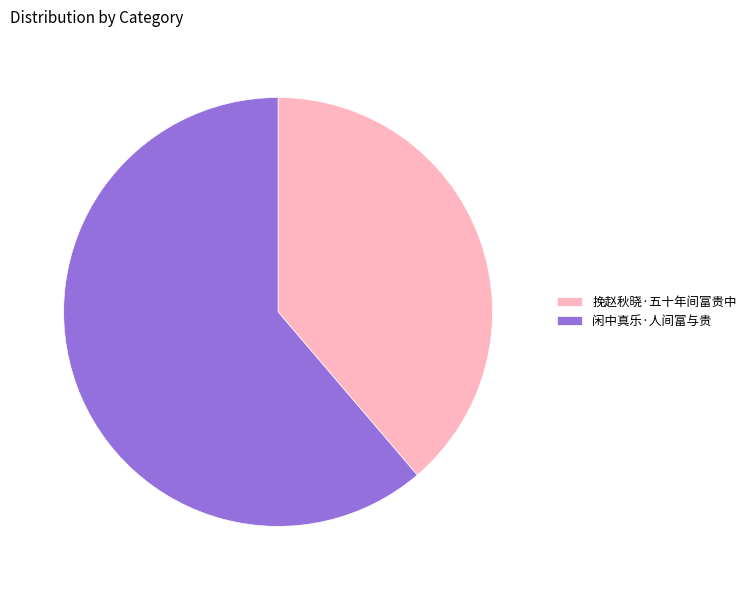

How many slices are in this pie chart?

2